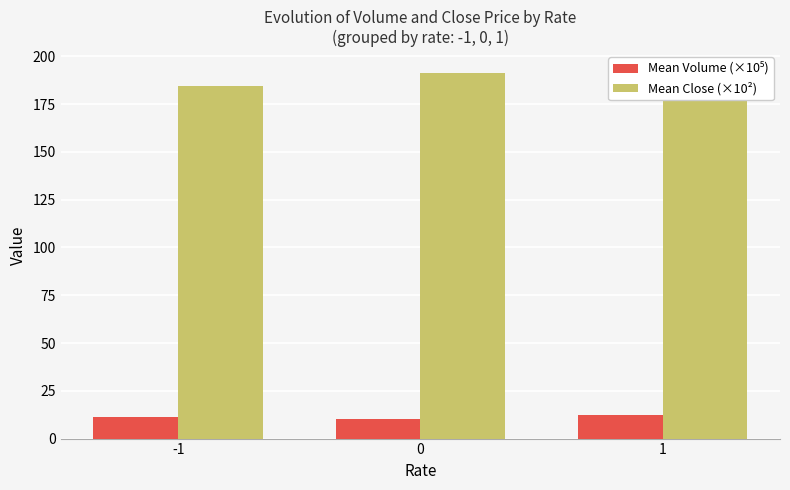

At which category does the chart reach its peak across all series?

1